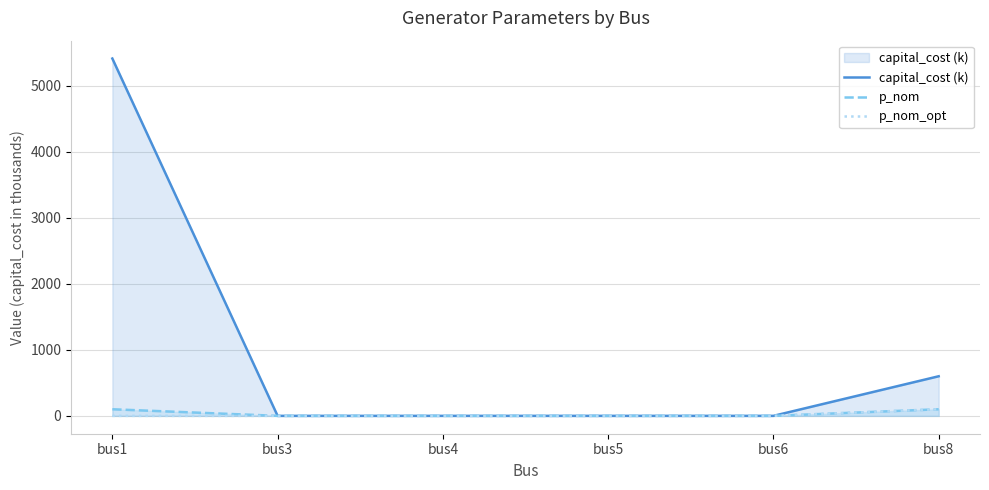

What are all the series names shown in the legend?

capital_cost (k), p_nom, p_nom_opt